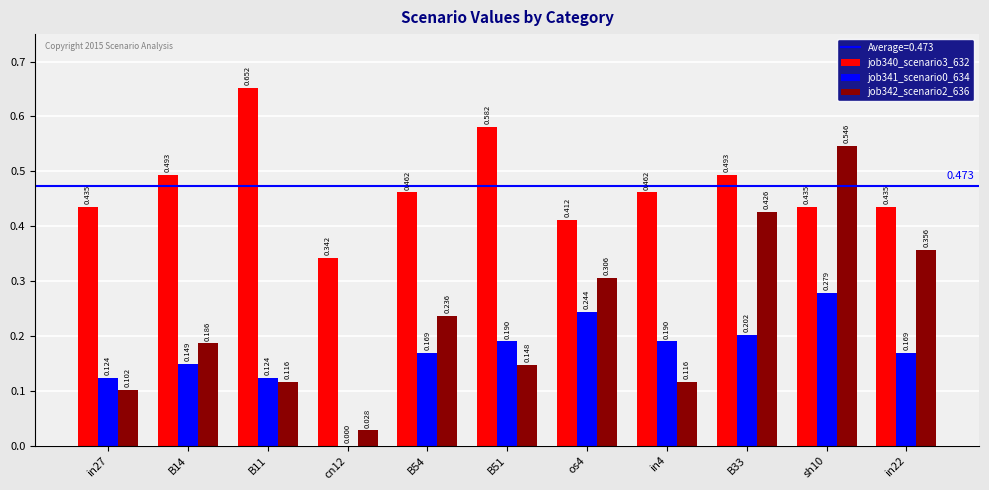

Between cn12 and in22, which series saw the biggest shift?

job342_scenario2_636